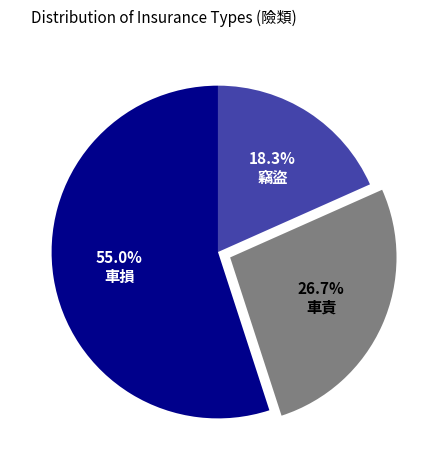

Which category accounts for the majority?

車損